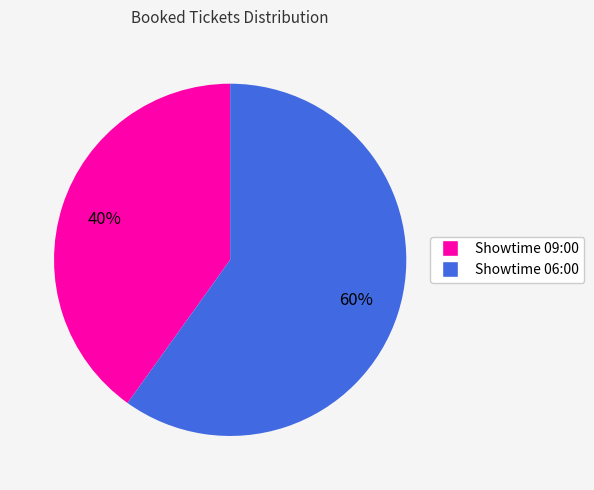

Which slice is the largest?

Showtime 06:00